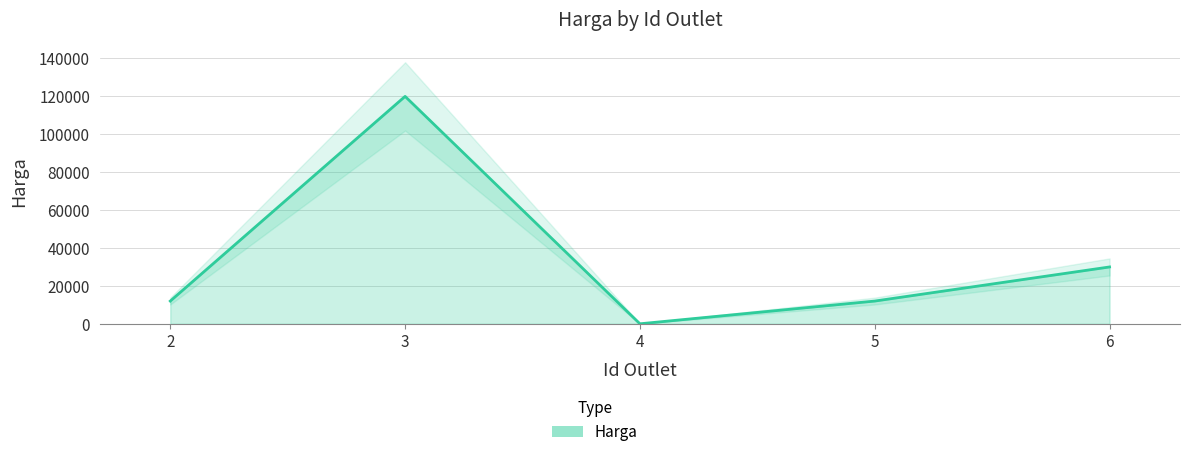

What is the sum of all values?

174010